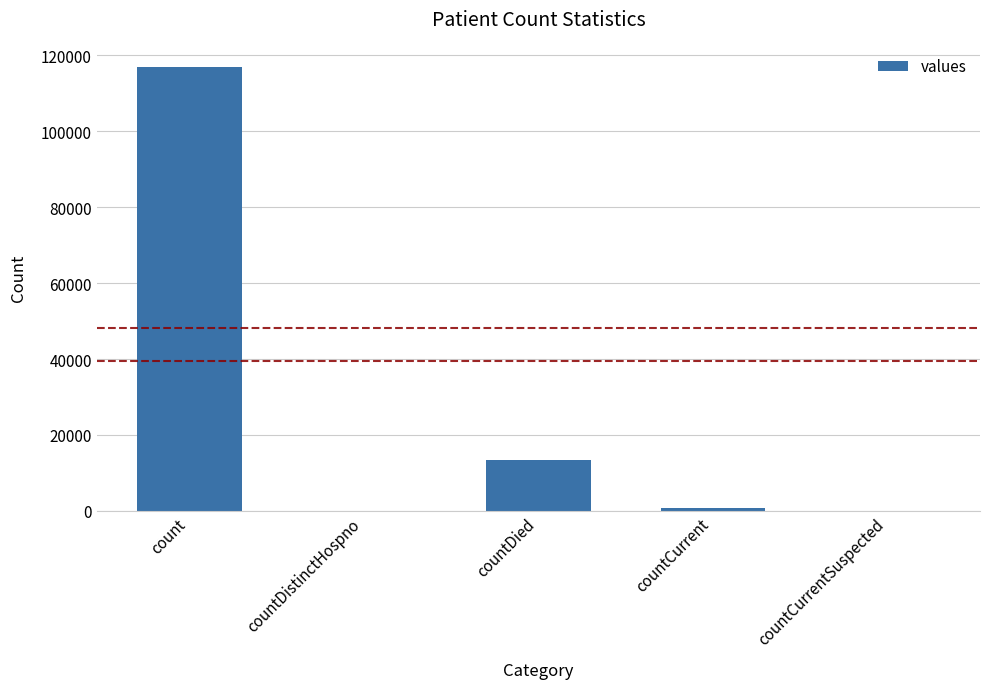

At which label is the value closest to 58484?

countDied